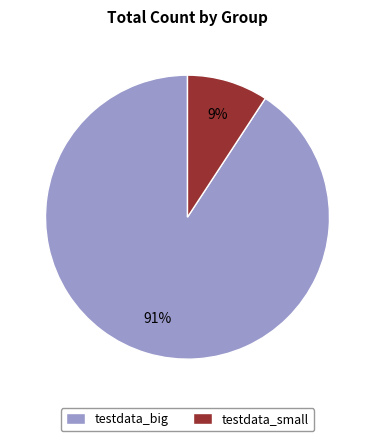

To the nearest percent, what portion does testdata_small represent?

9%